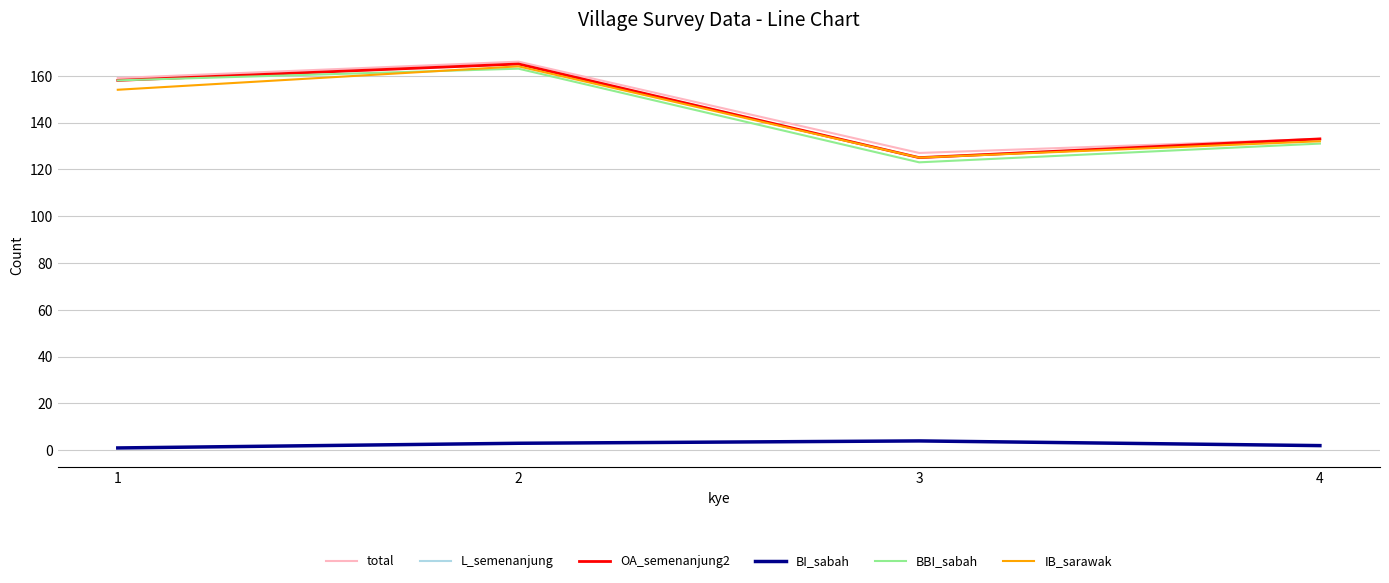

Does the chart display data point markers on the line(s)?

No